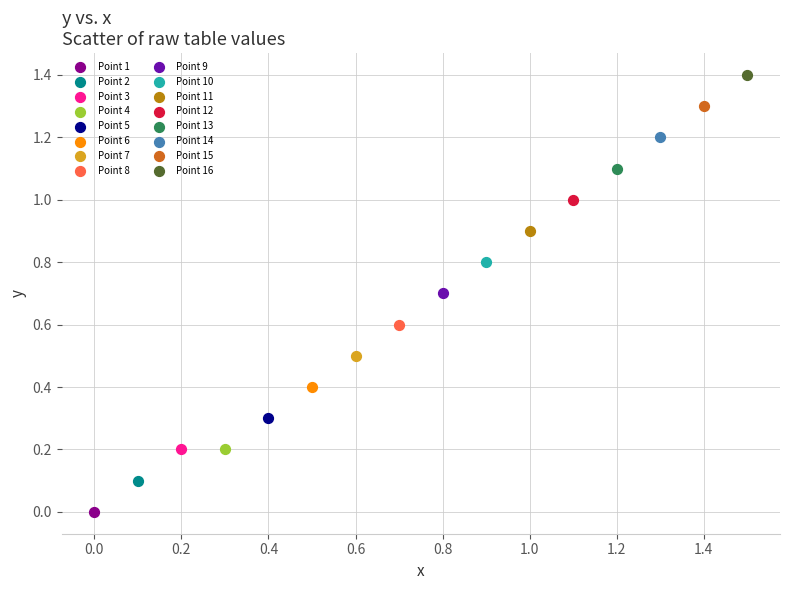

Which series contains the lowest Y value?

Point 1